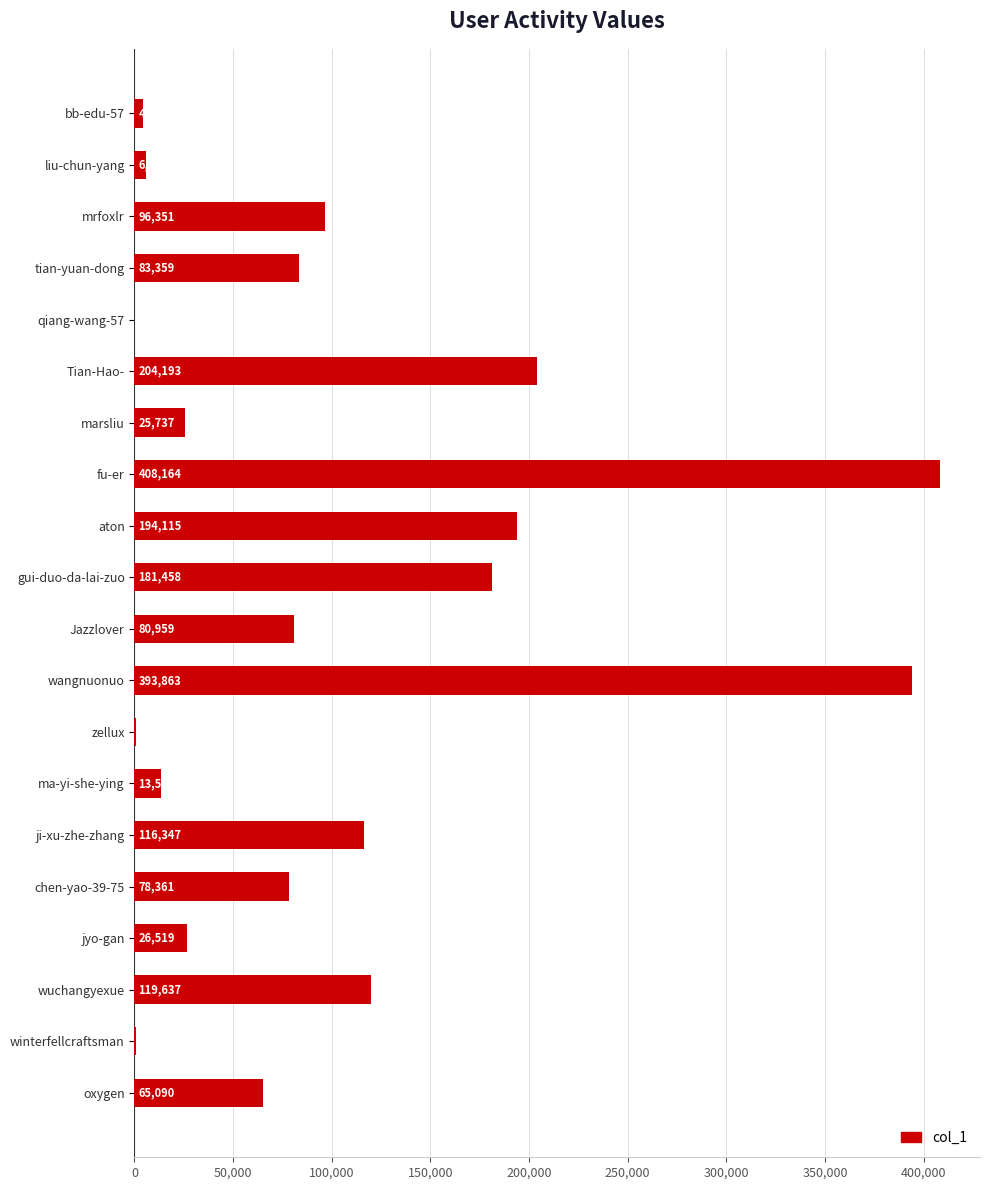

What is the maximum value shown in the chart?

408164